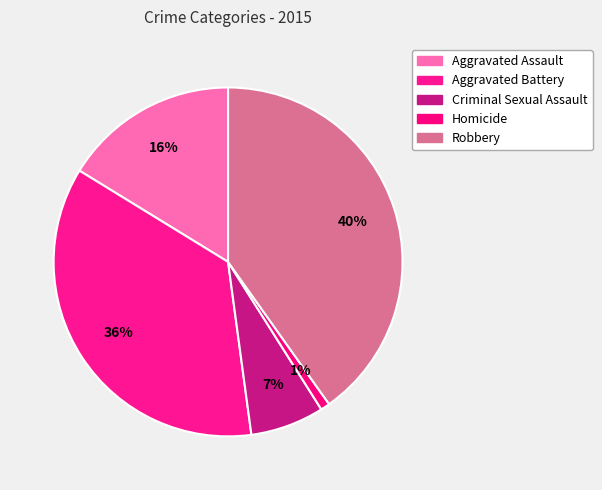

Does any single category account for the majority?

No